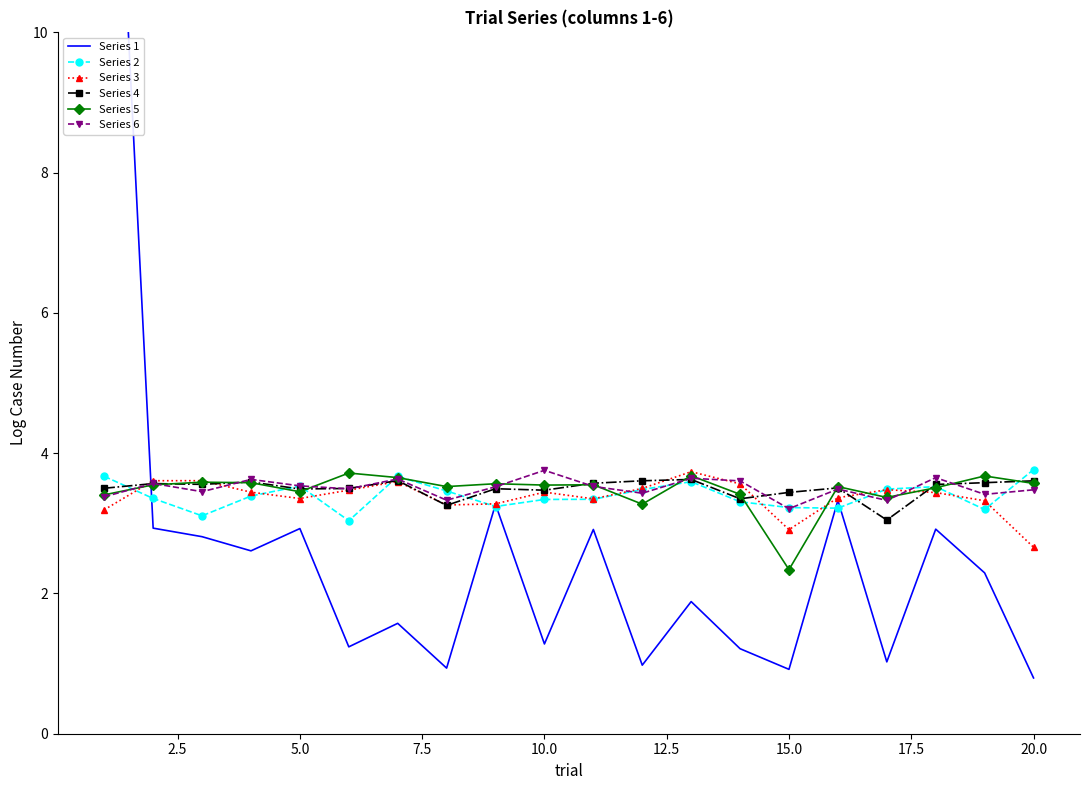

What is the value of the Series 3 point at the 3rd from the left?

3.6